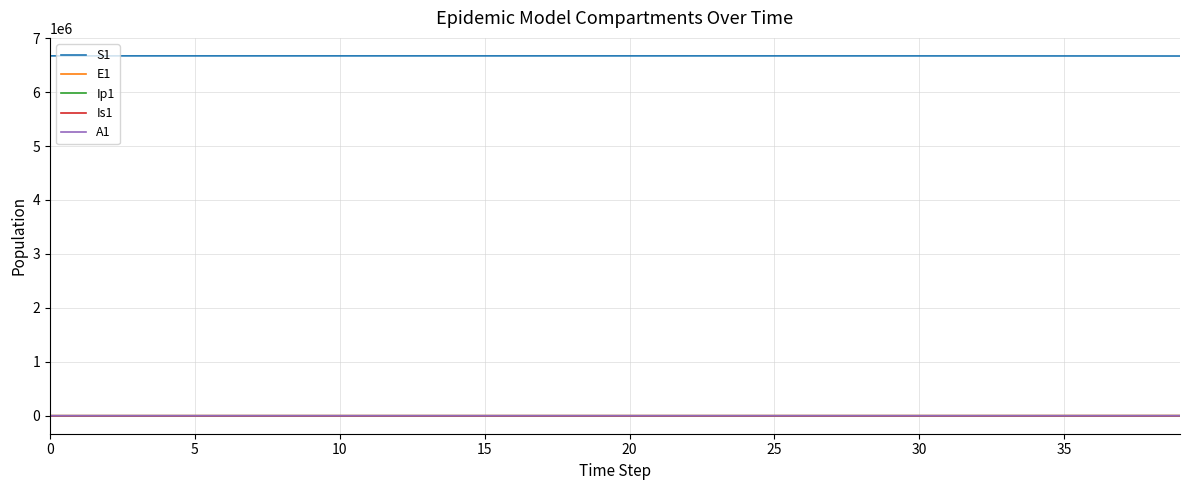

True or false: Ip1 and S1 cross at least once.

False